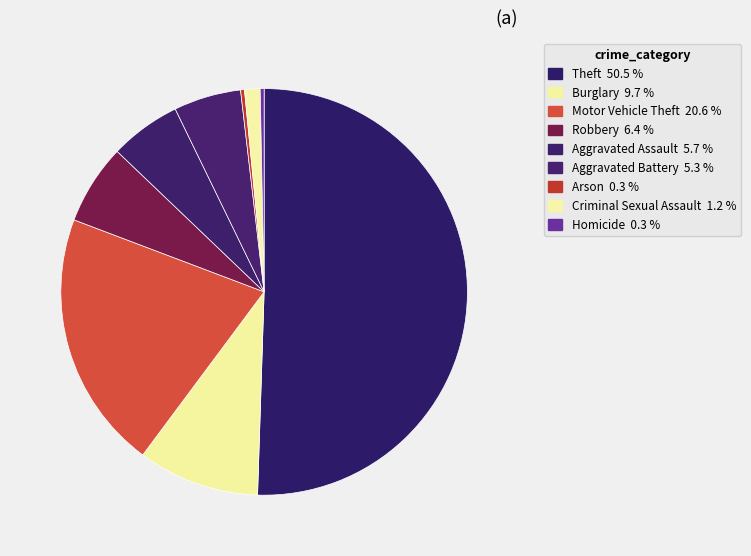

Which slice is the largest?

Theft